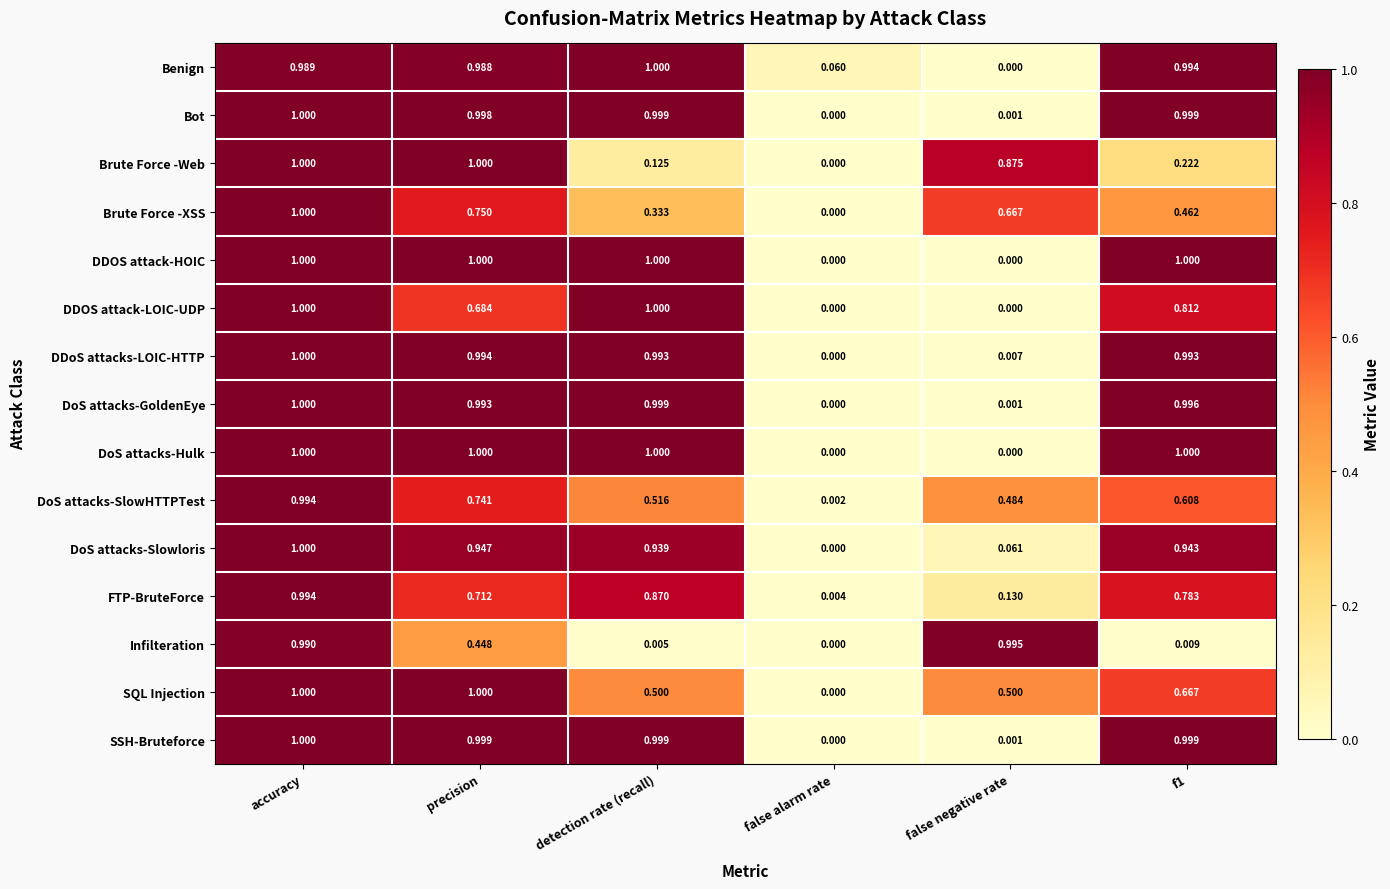

At which label does Benign reach its peak?

detection rate (recall)